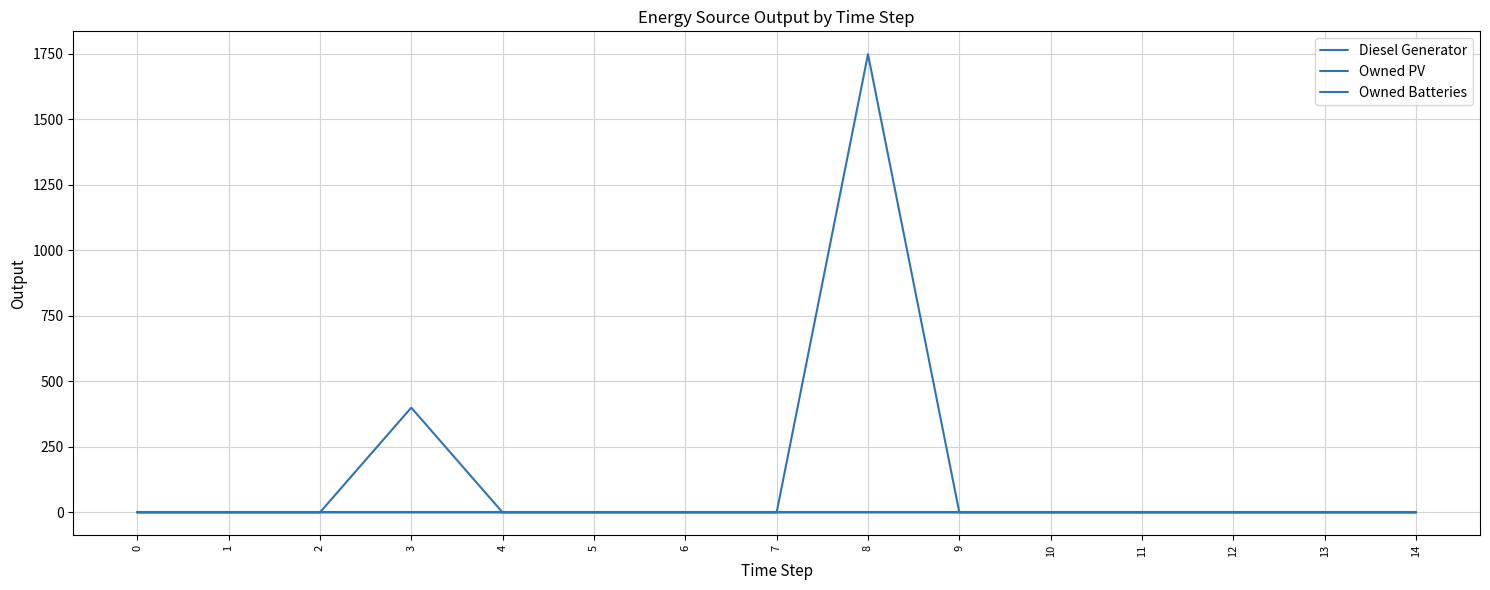

What is the sum of all Owned Batteries values?

1749